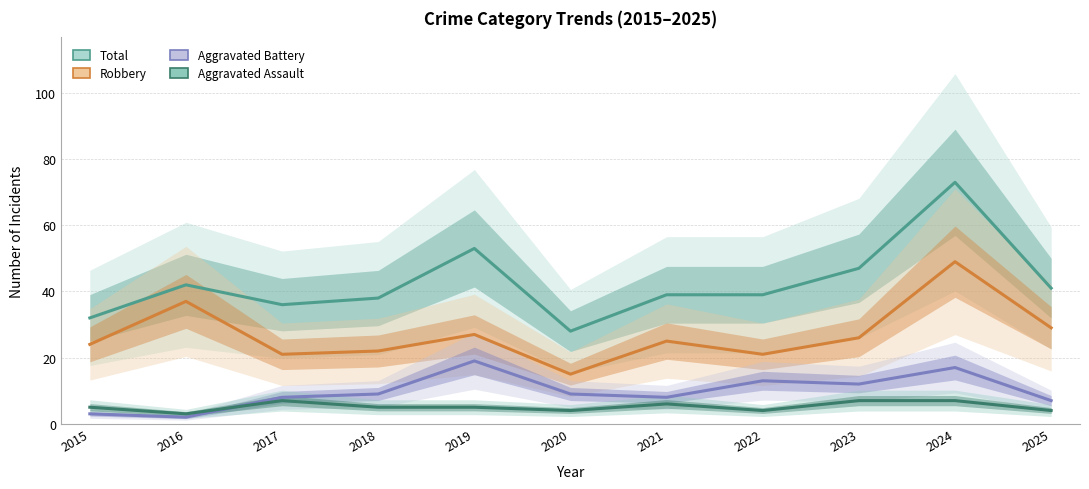

What is the total value across all series at 2022?

77